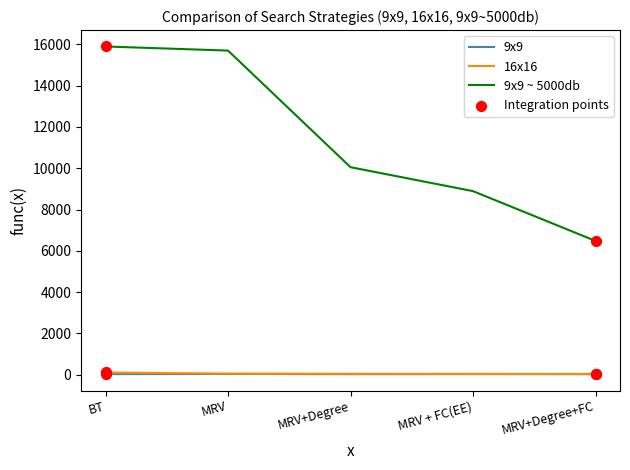

What is the maximum value shown in the chart?

15895.3